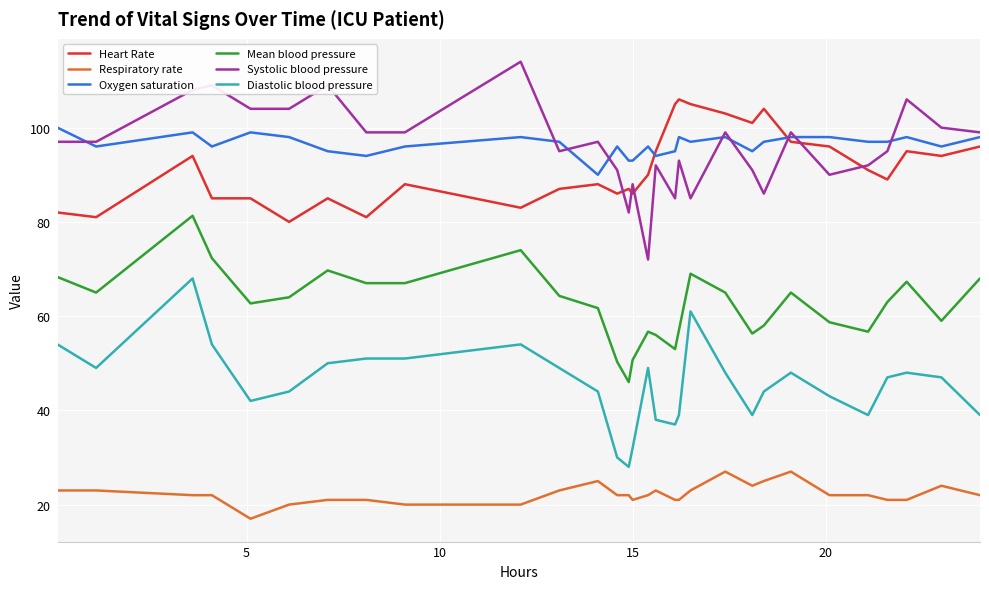

List the series in order of their peak value, highest first.

Systolic blood pressure, Heart Rate, Oxygen saturation, Mean blood pressure, Diastolic blood pressure, Respiratory rate